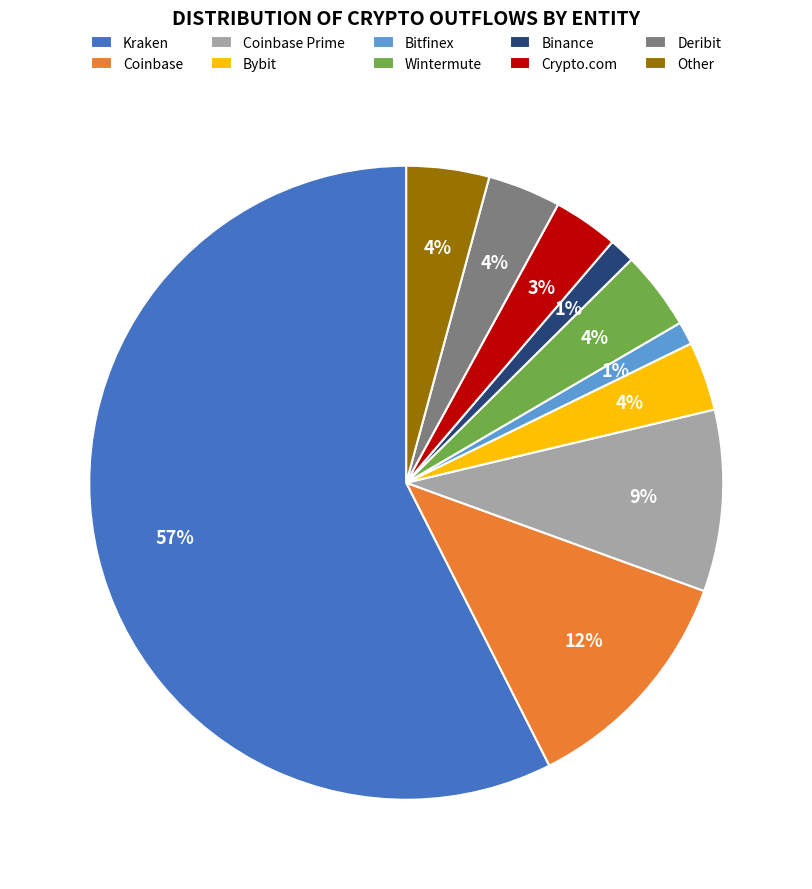

What percentage is the Coinbase slice, to the nearest percent?

12%